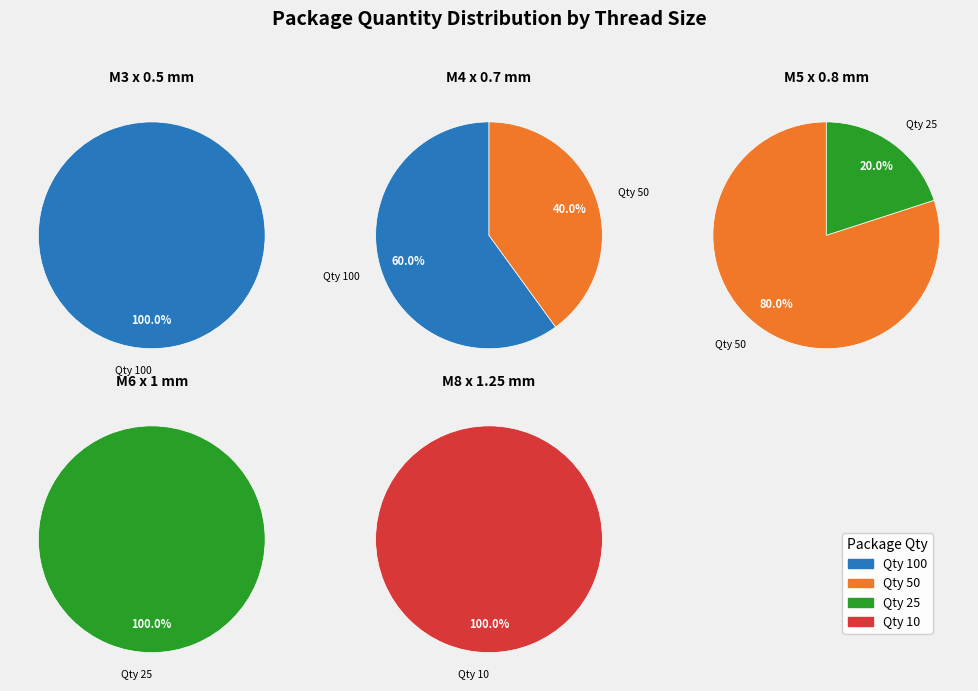

Count the number of slices in the pie.

5